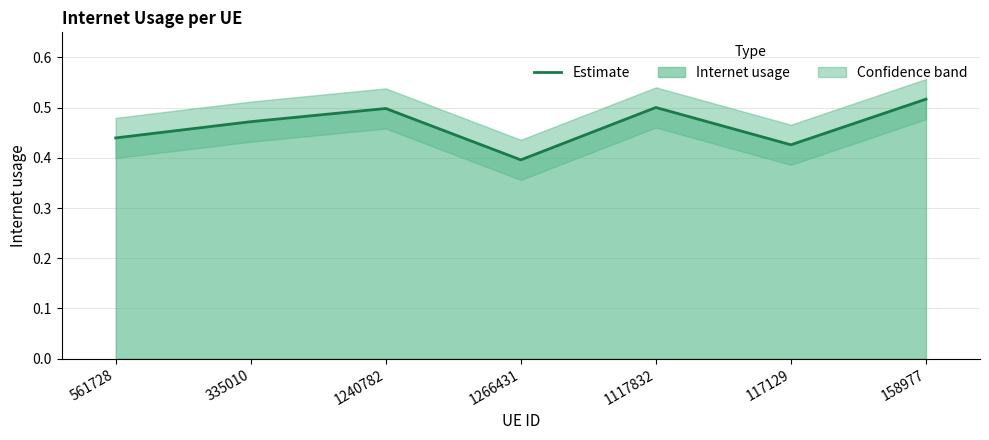

What is the sum of the values at 117129 and 1266431?

0.8